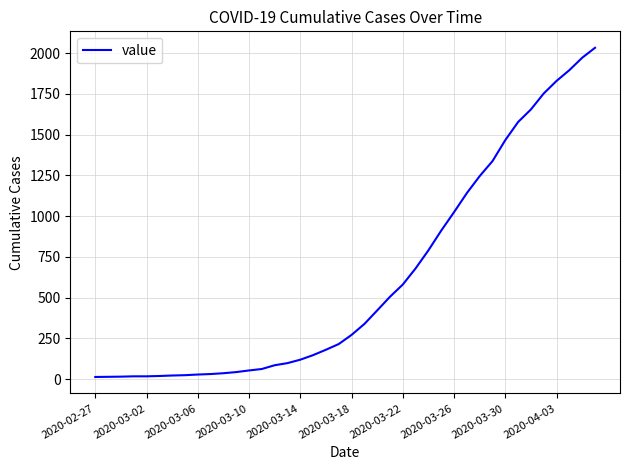

What is the difference between the maximum and minimum values?

2019